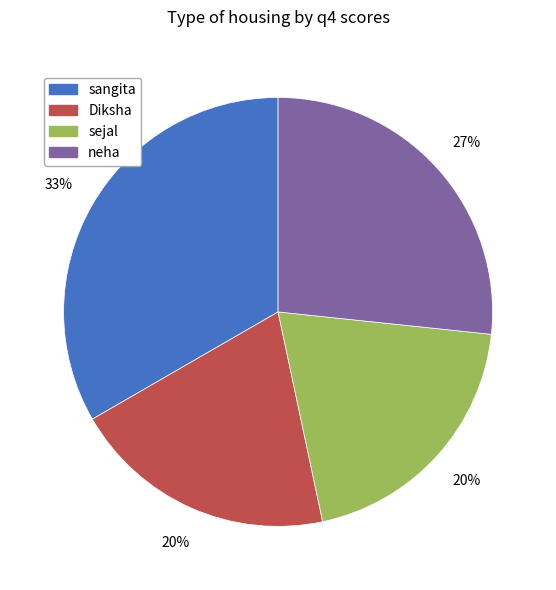

To the nearest percent, what portion does neha represent?

27%